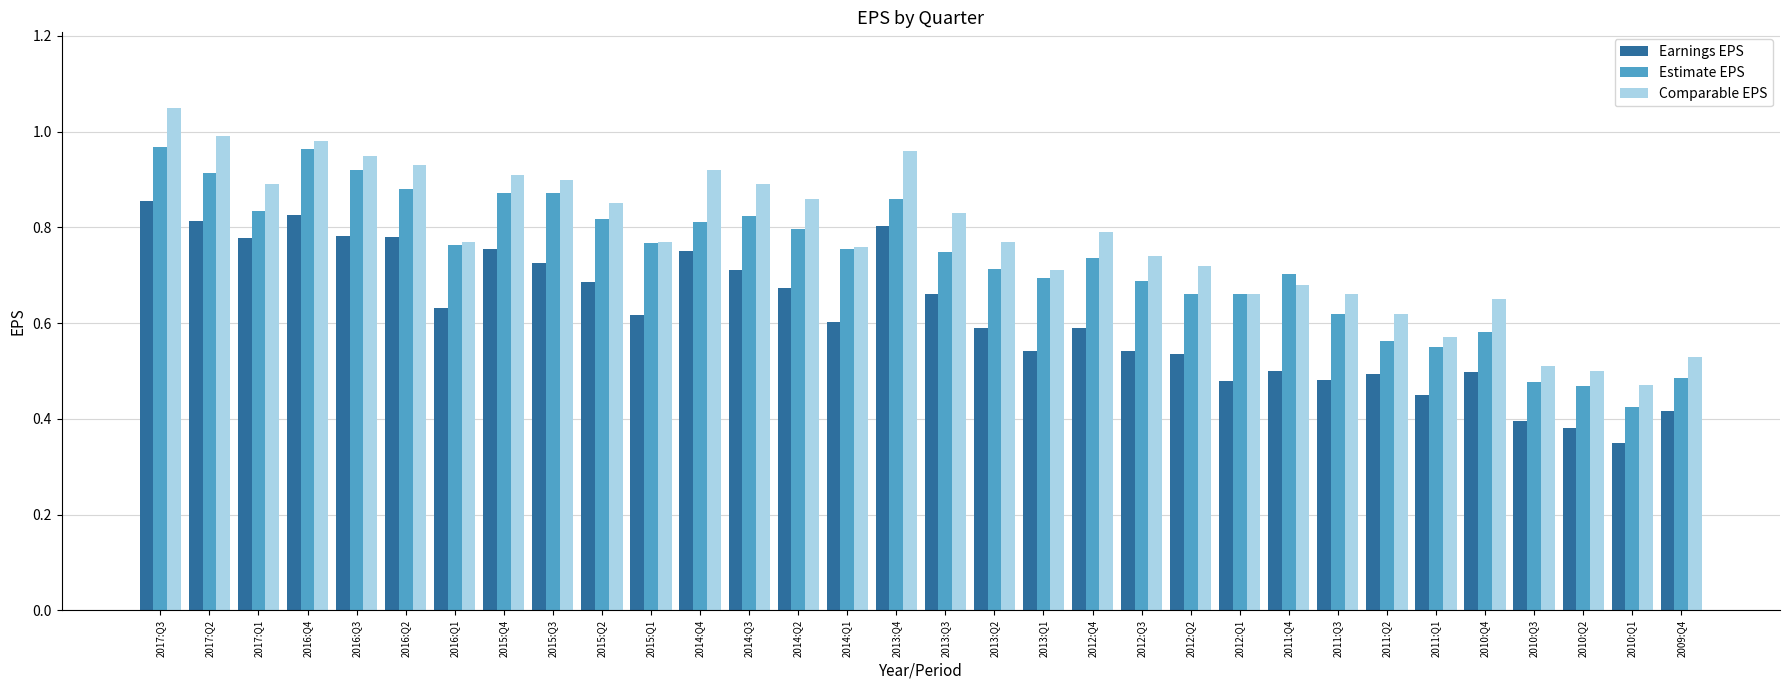

What position from the right is 2014:Q2?

19